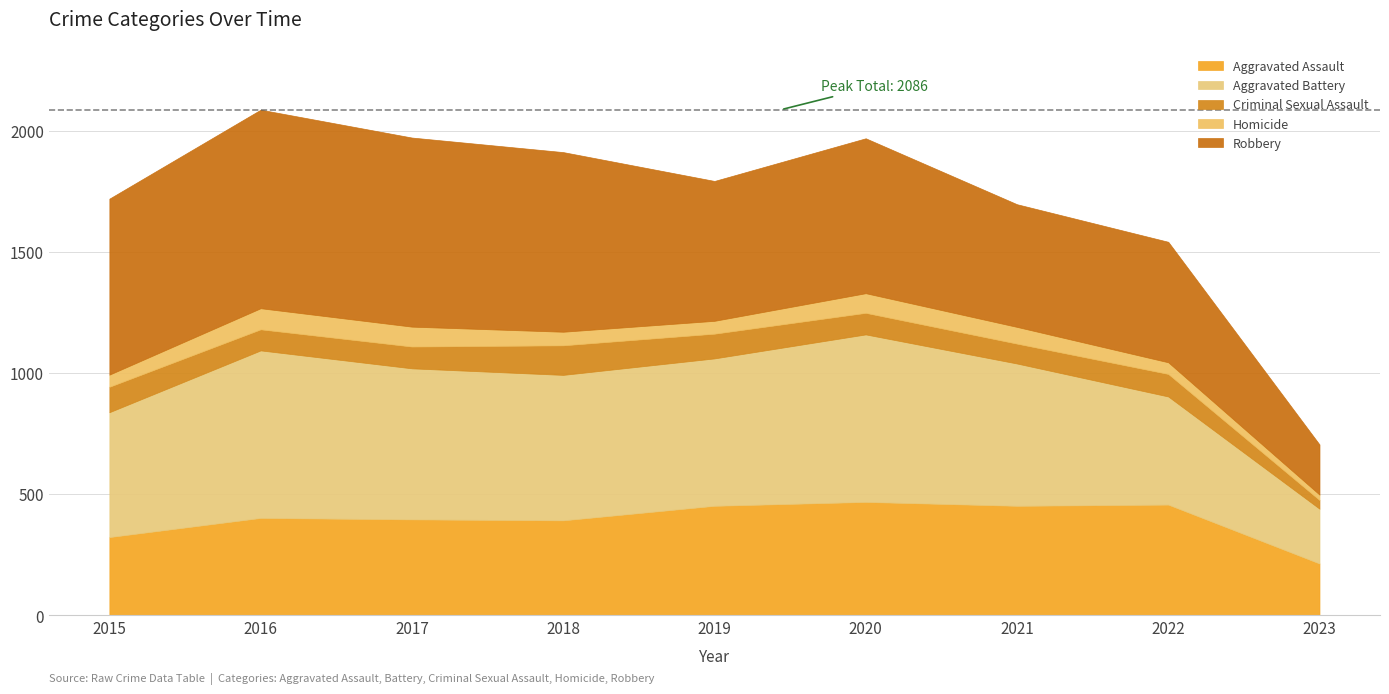

What is the maximum value shown in the chart?

819